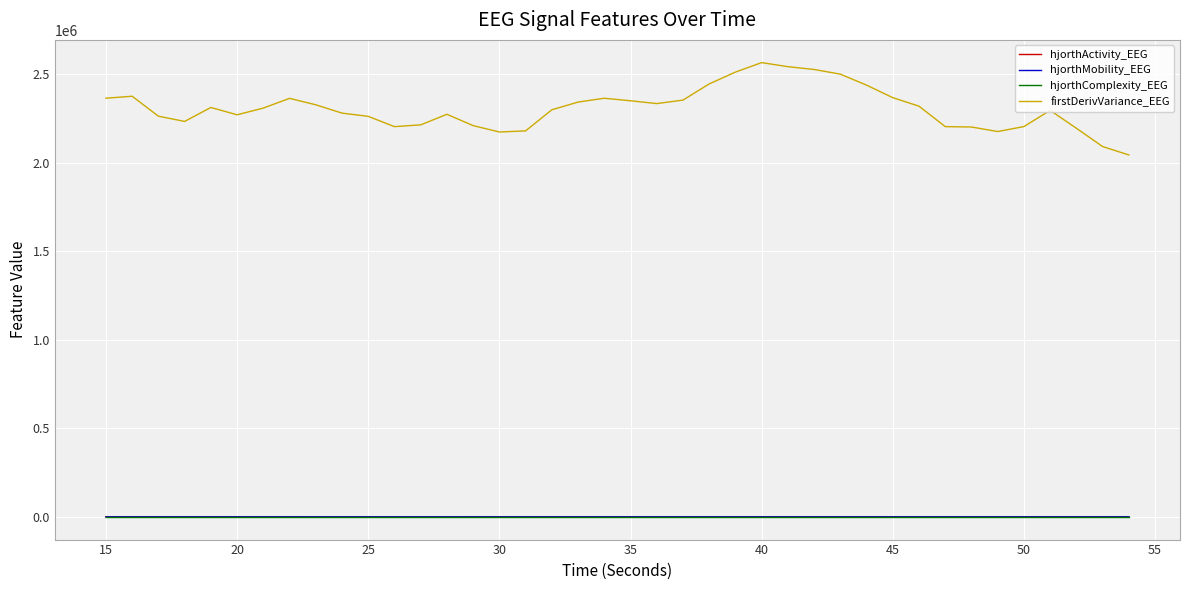

How many lines are shown in the chart?

4